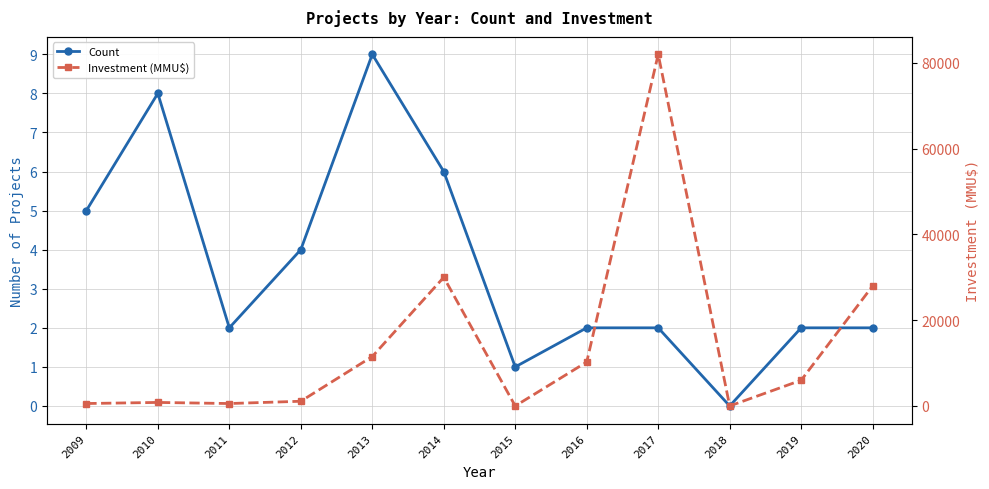

Where is the first local maximum for Investment (MMU$)?

2010